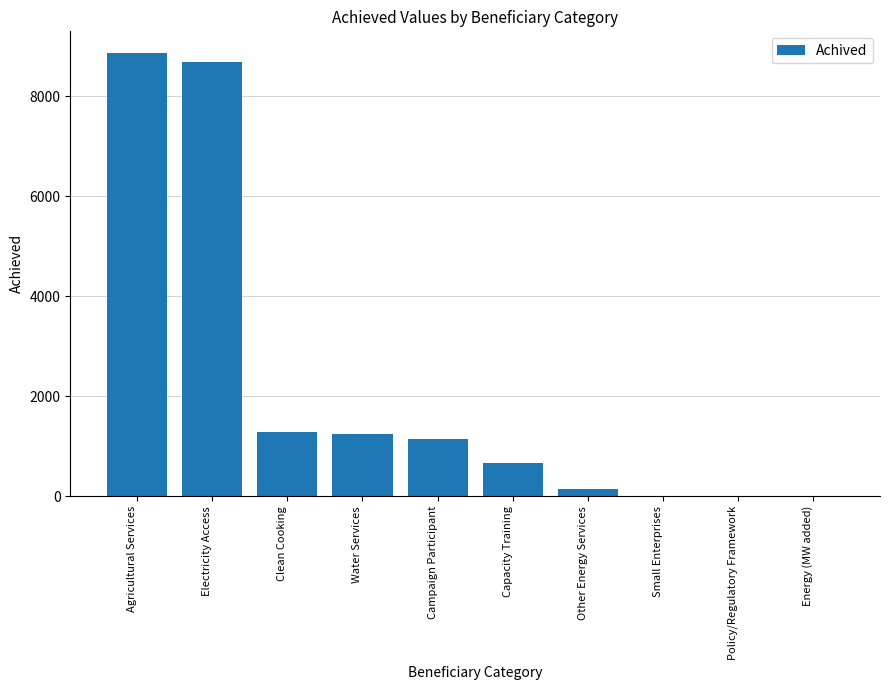

What is the sum of all values?

22034.0